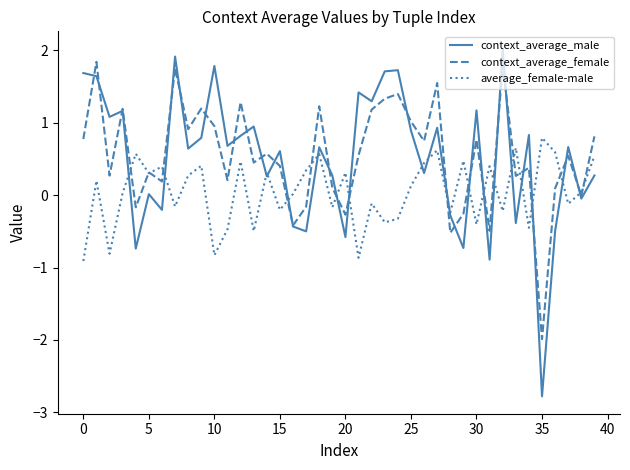

What is the lowest value of the context_average_female series?

-2.0